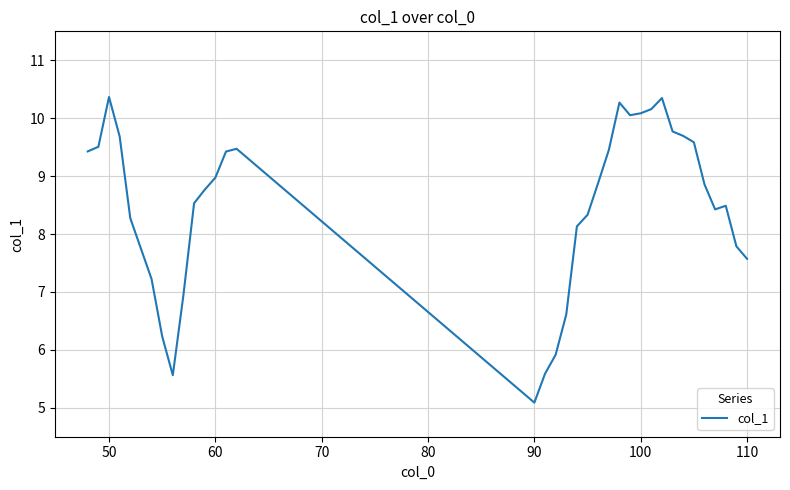

What is the greatest value displayed?

10.4